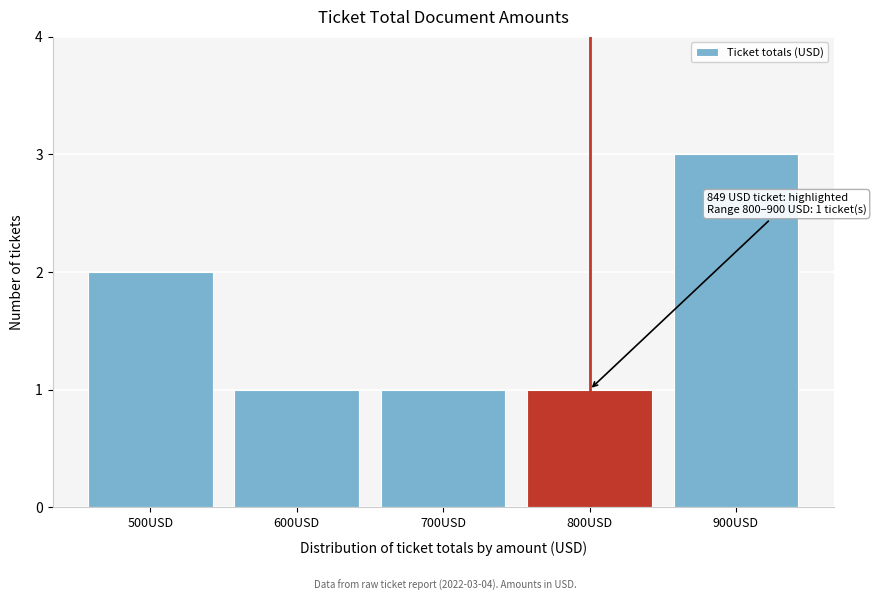

Reading left to right, what are all the values shown in this chart?

500USD=2	600USD=1	700USD=1	800USD=1	900USD=3